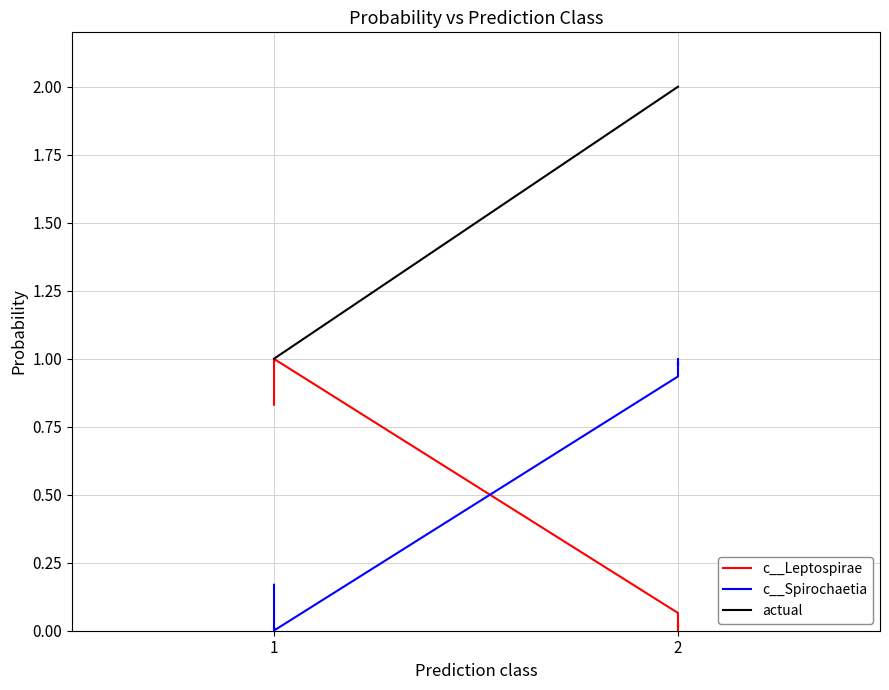

The value of c__Spirochaetia at 1 is 0.2. True or false?

True